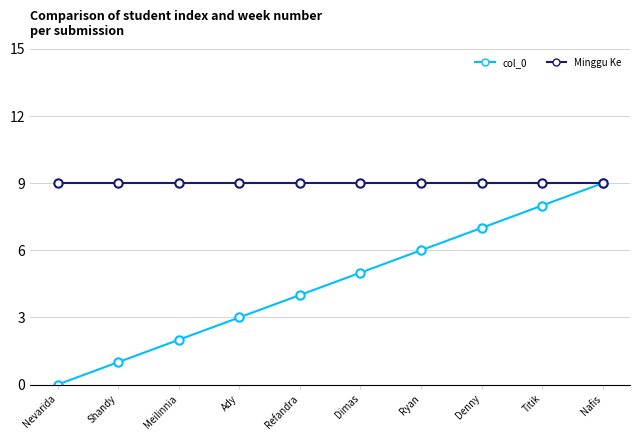

Which series changed the most between Shandy and Refandra?

col_0